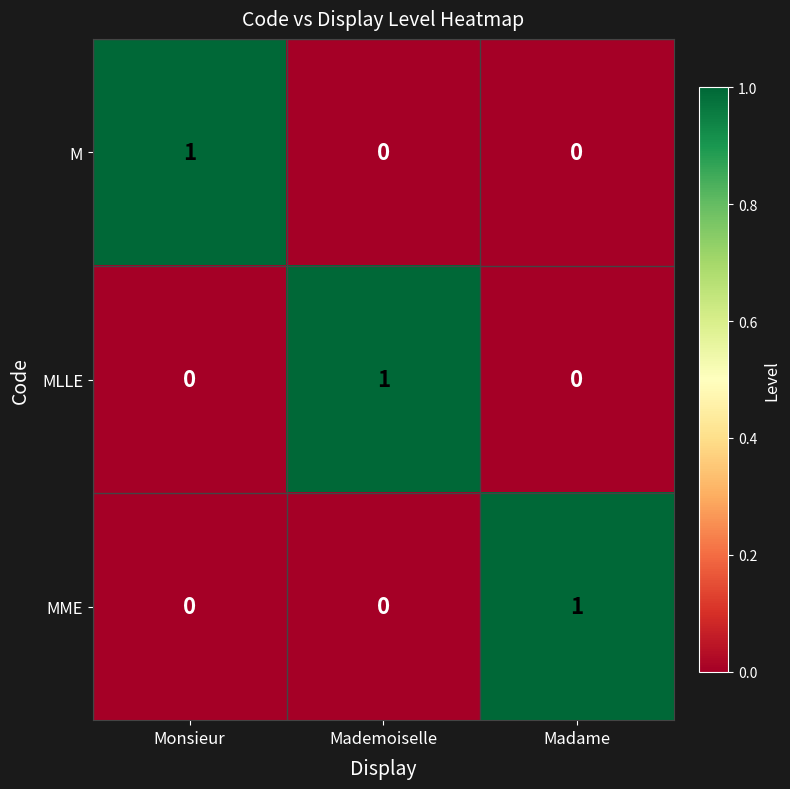

Is it true that M equals 1 at Mademoiselle?

False